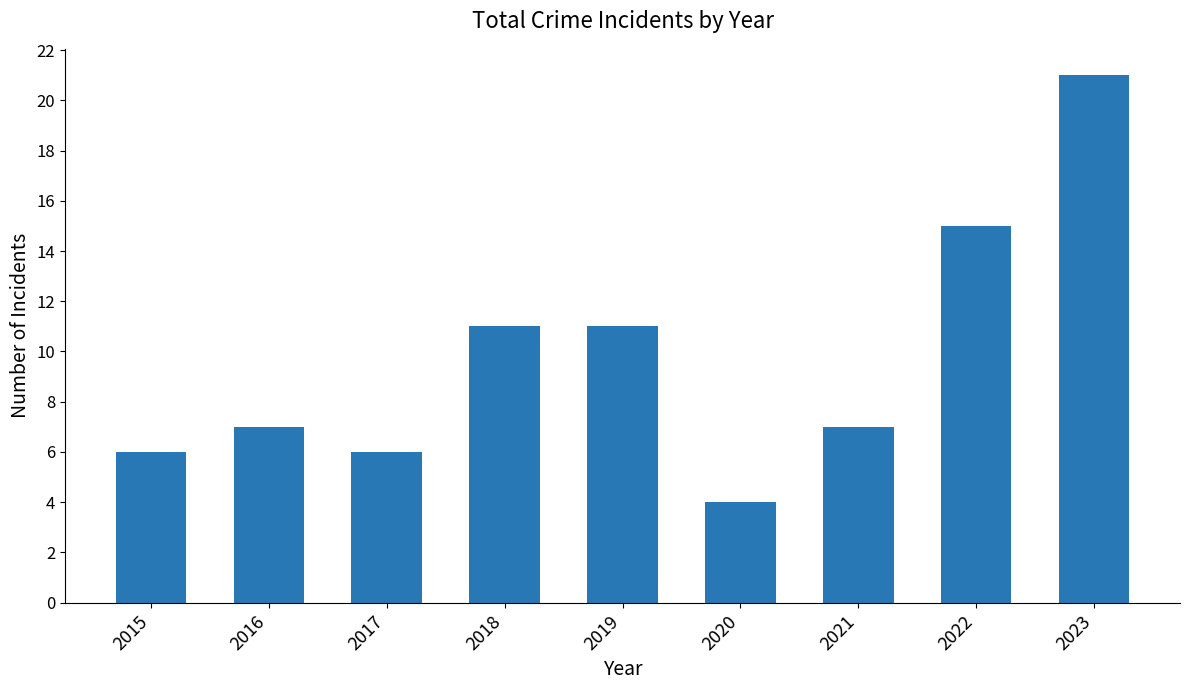

What is the difference between the values at 2020 and 2023?

17